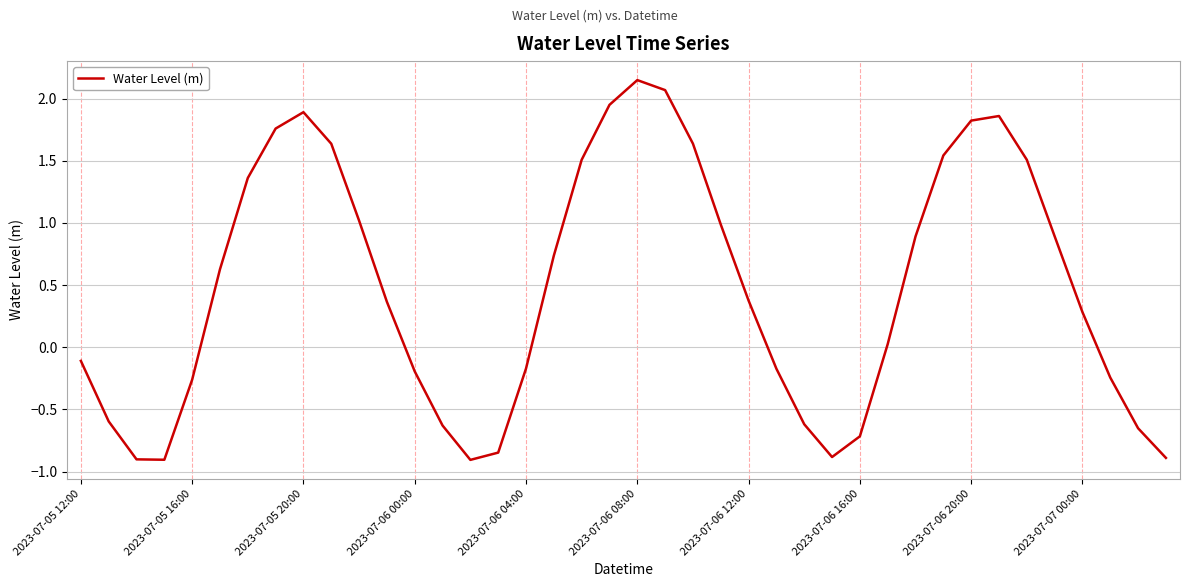

What is the minimum value shown in the chart?

-0.9